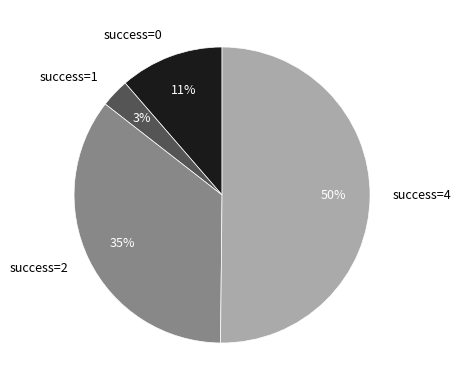

To the nearest percent, what is the difference between the largest and smallest slice percentages?

47%